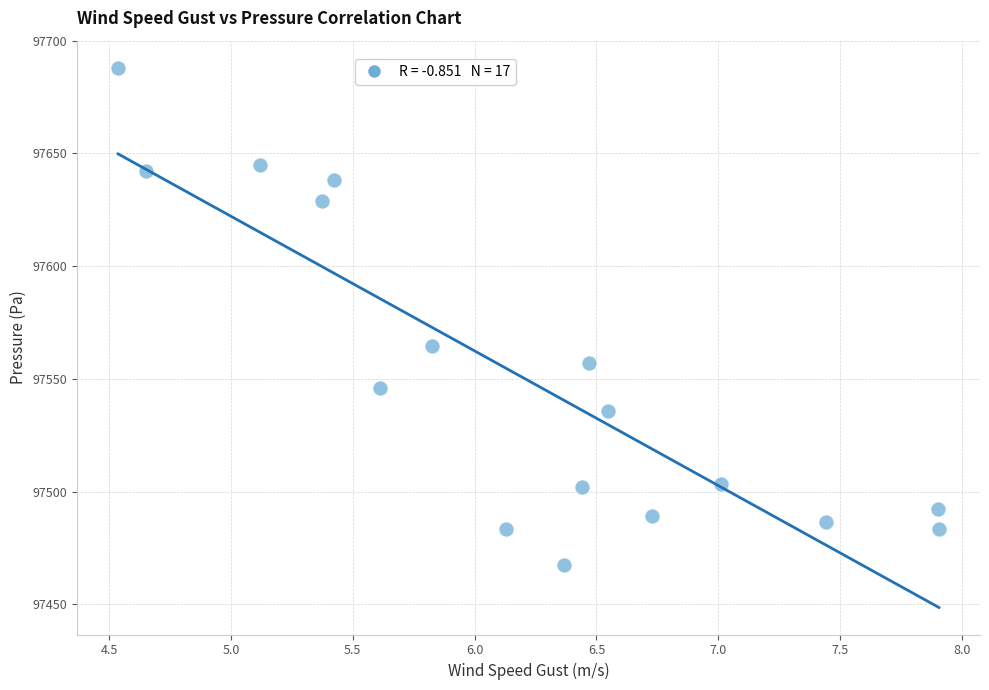

What Y value in the scatter plot is closest to 97577?

97564.8